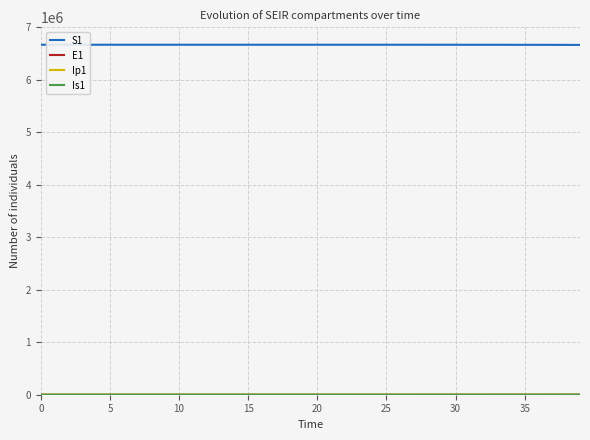

What is the greatest value displayed?

6671082.0